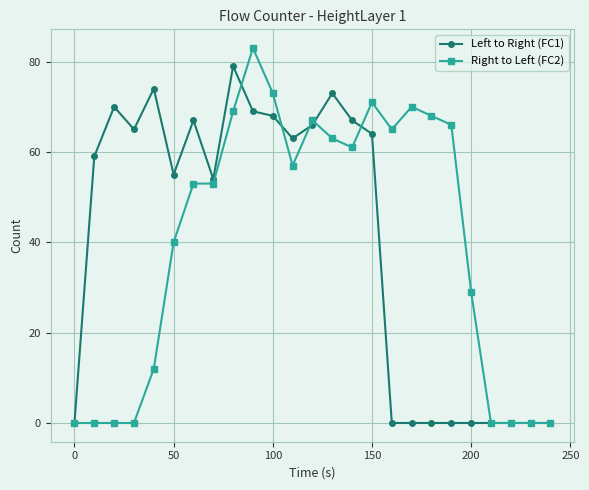

What is the value of the Left to Right (FC1) point at the 5th from the left?

74